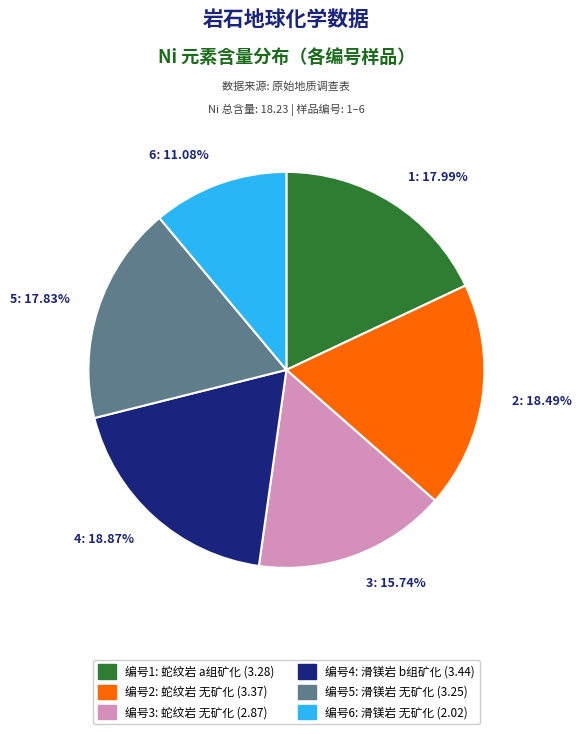

To the nearest percent, what portion does 3 represent?

16%